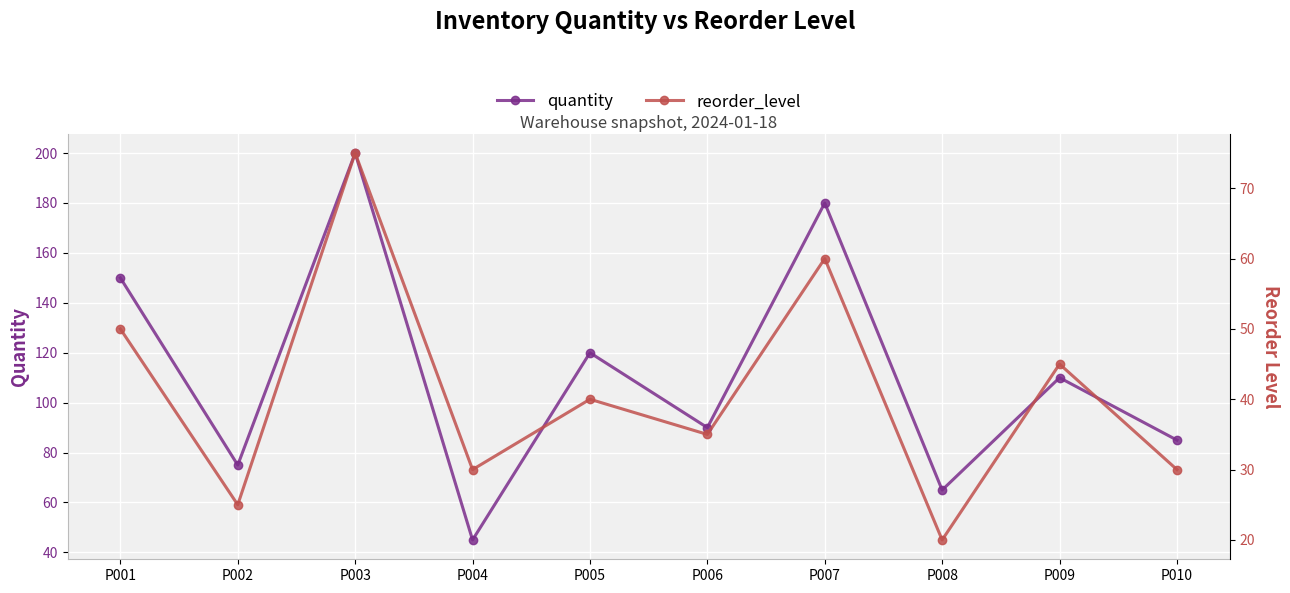

Reading left to right, extract all data points from this chart.

quantity: 150	75	200	45	120	90	180	65	110	85
reorder_level: 50	25	75	30	40	35	60	20	45	30